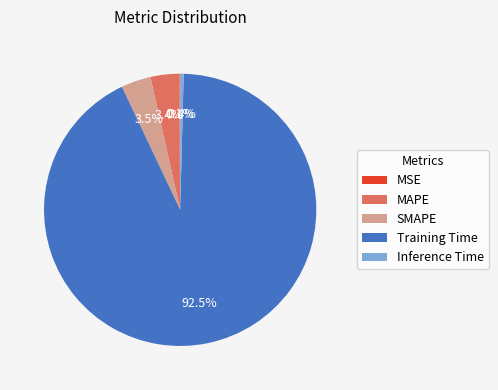

What portion of the pie excludes MAPE?

96.6%